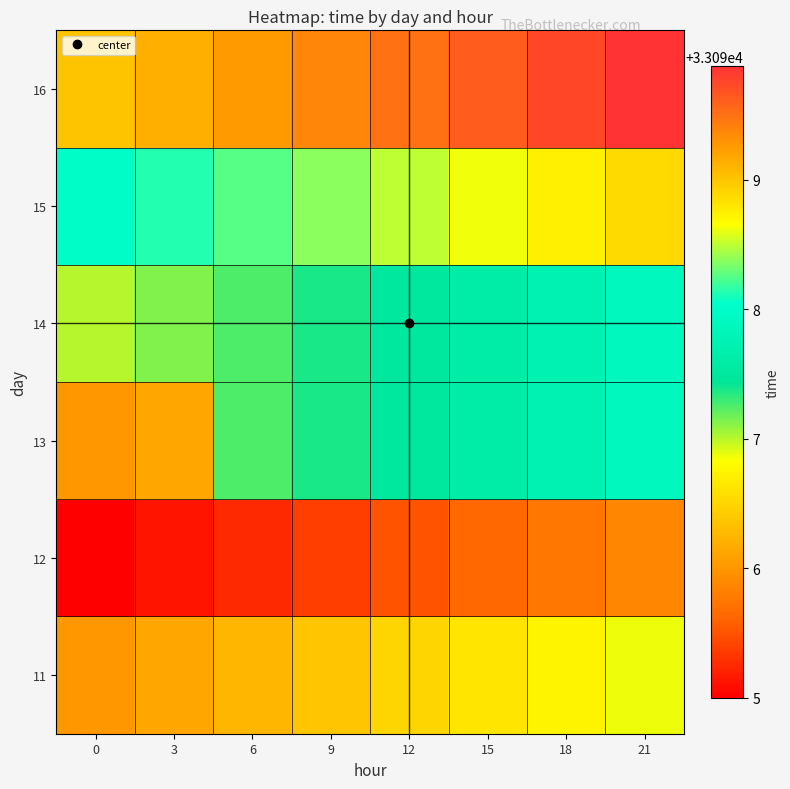

How many series are shown in this chart?

6